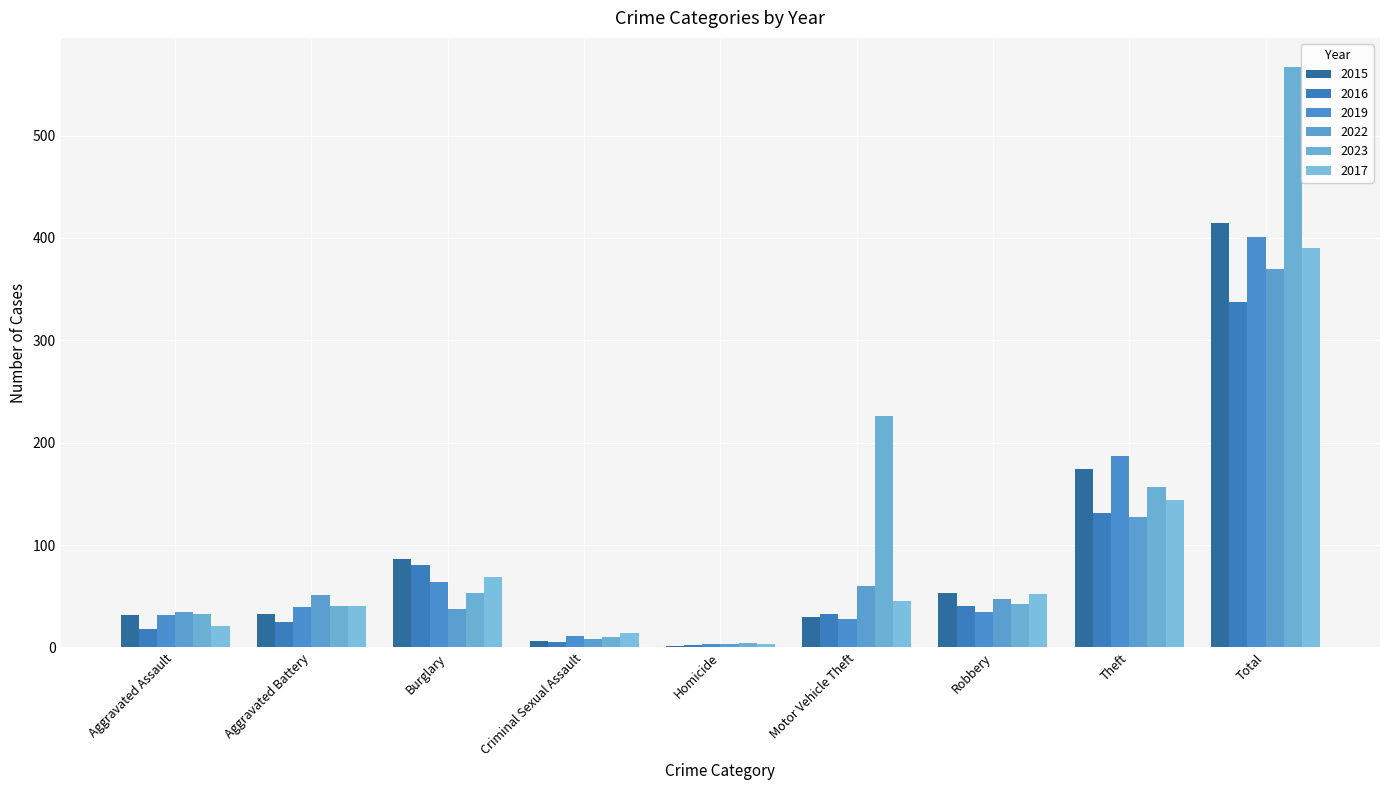

At how many categories does at least one series exceed 127?

3